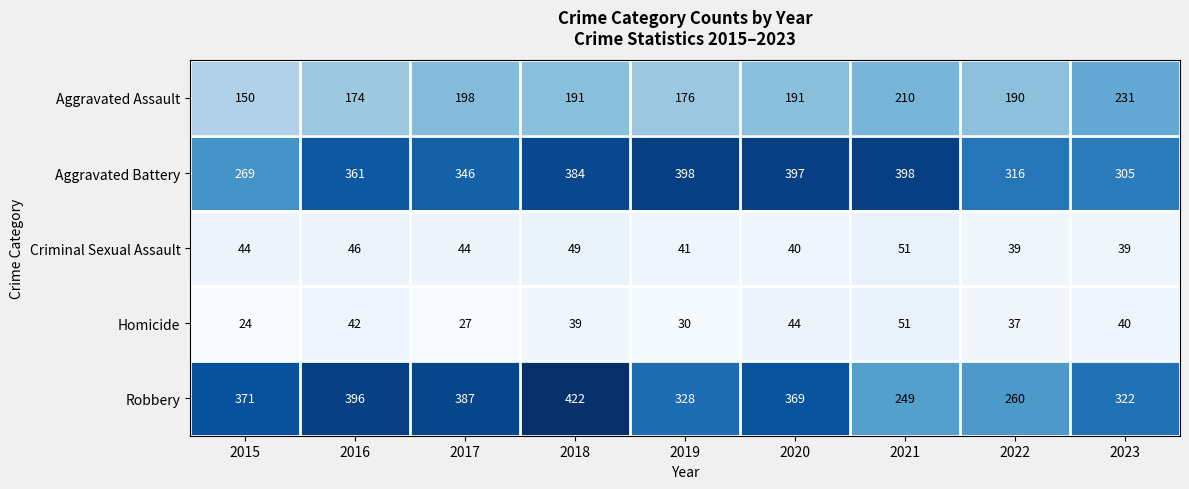

How many values in the Aggravated Battery series are below 361?

4